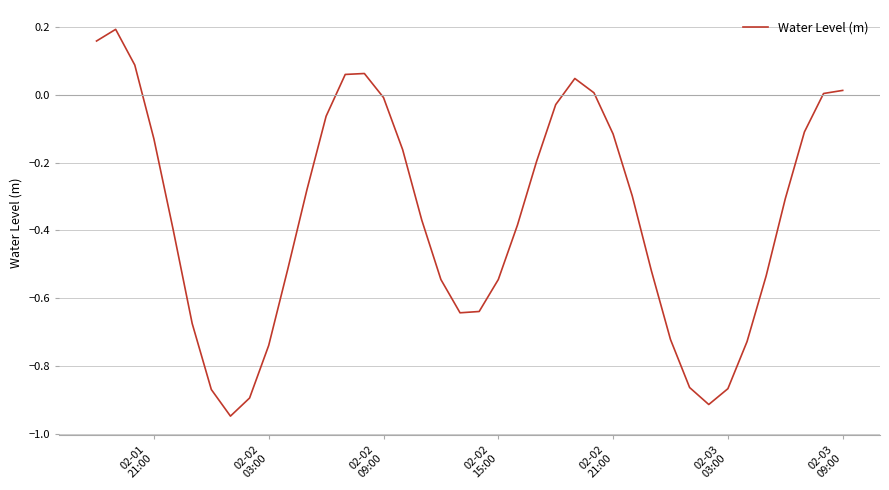

How many lines are shown in the chart?

1